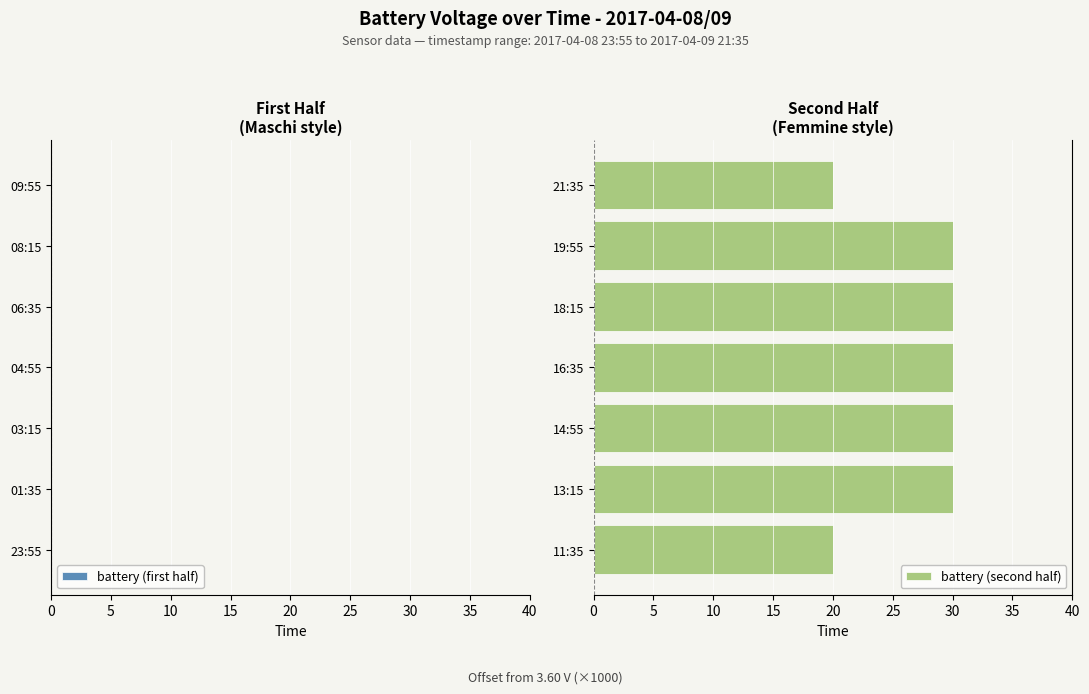

The value of battery (second half) at 16:35 is 30.0. True or false?

True